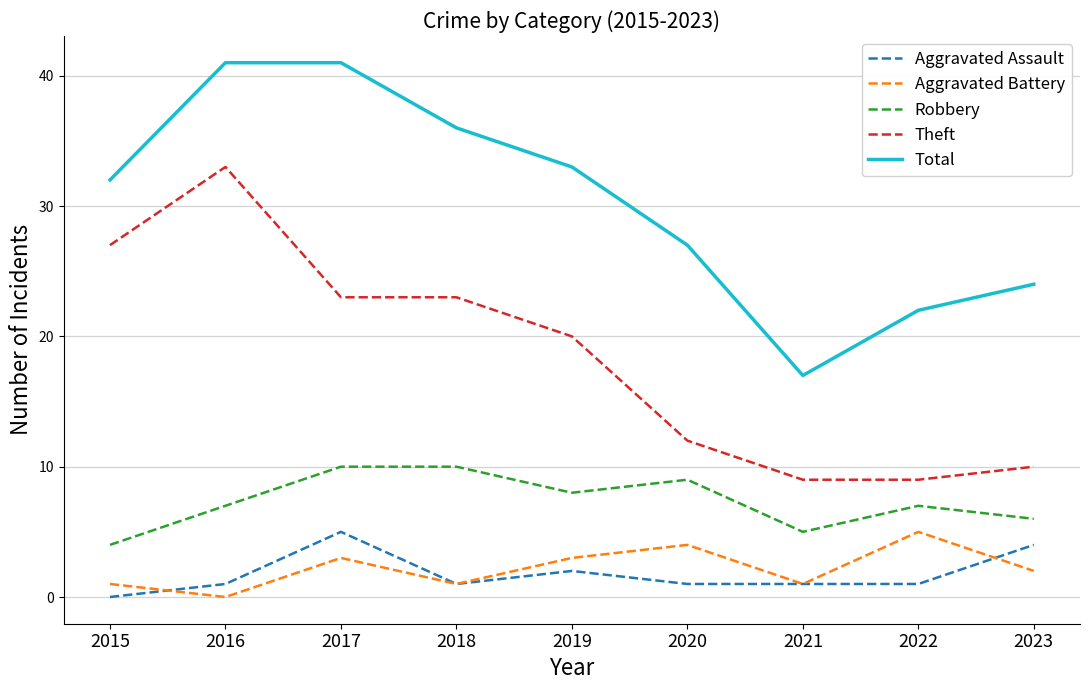

What is the sum of all Aggravated Assault values?

16